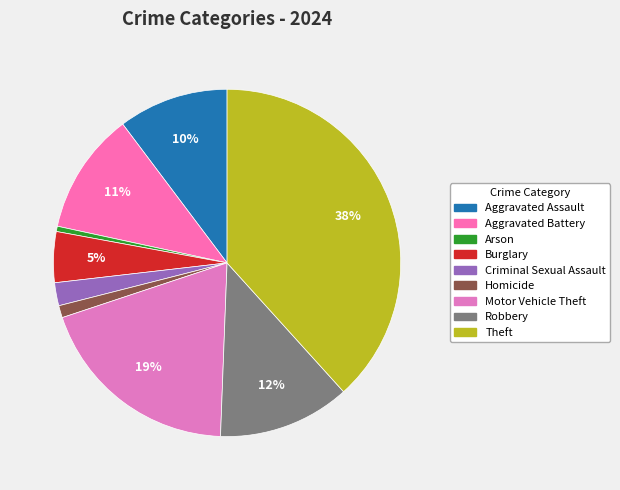

How many slices are in this pie chart?

9